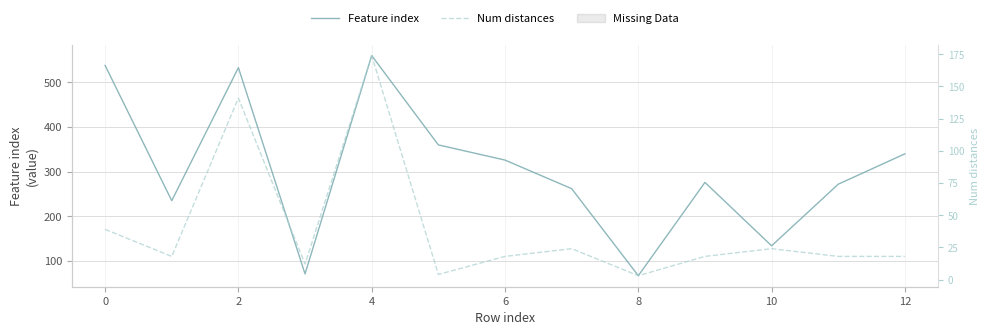

In Num distances, how many points are lower than both neighbors (excluding endpoints)?

4